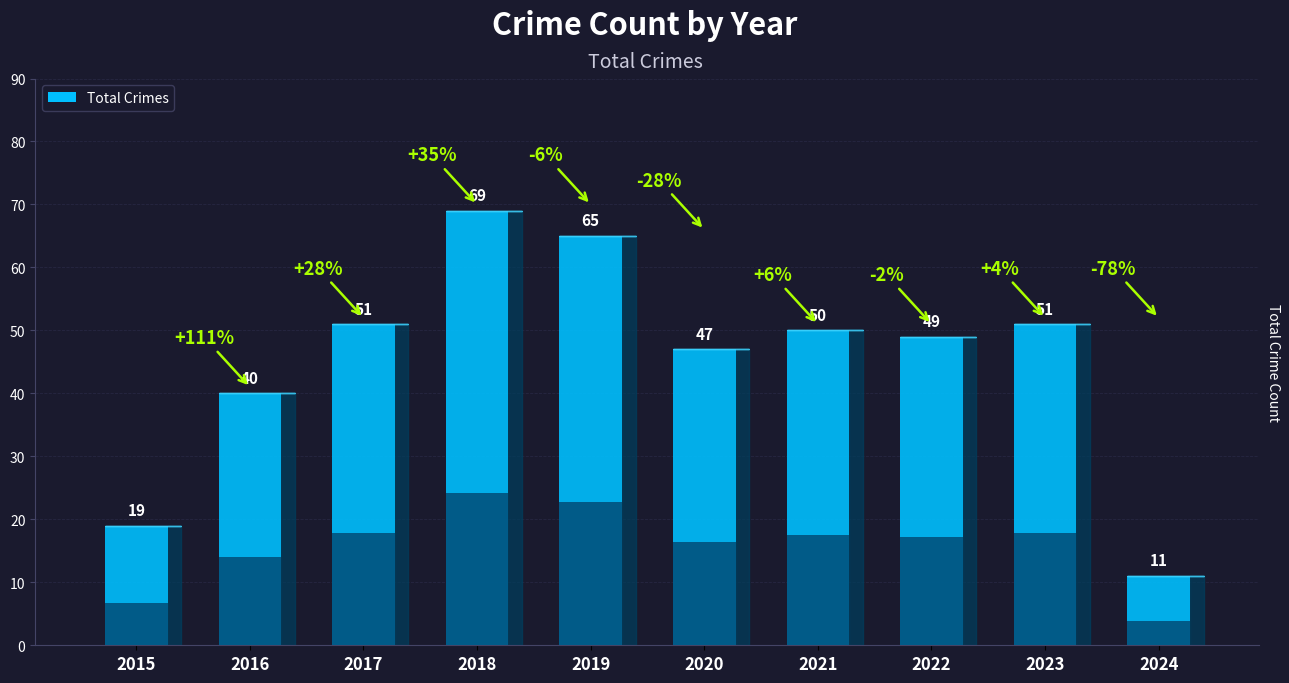

At which category does the chart reach its minimum across all series?

2024